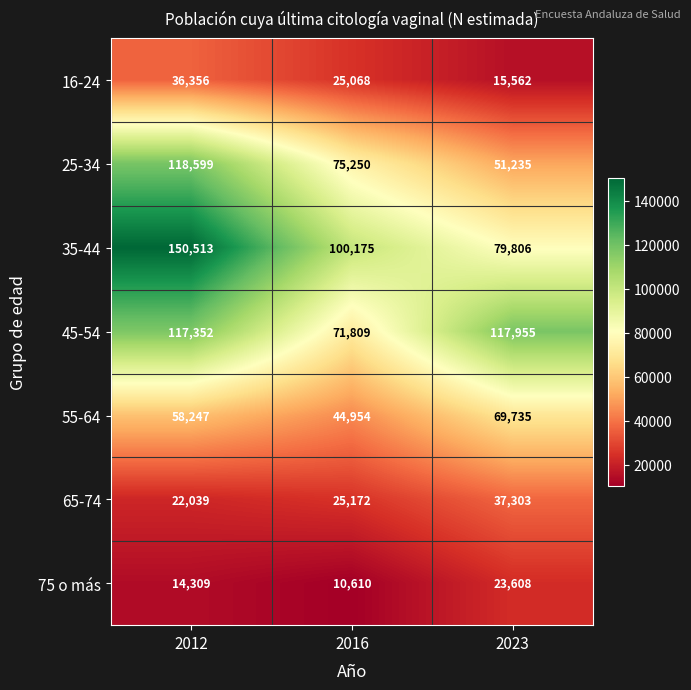

At which category is the sum across all series the highest?

2012